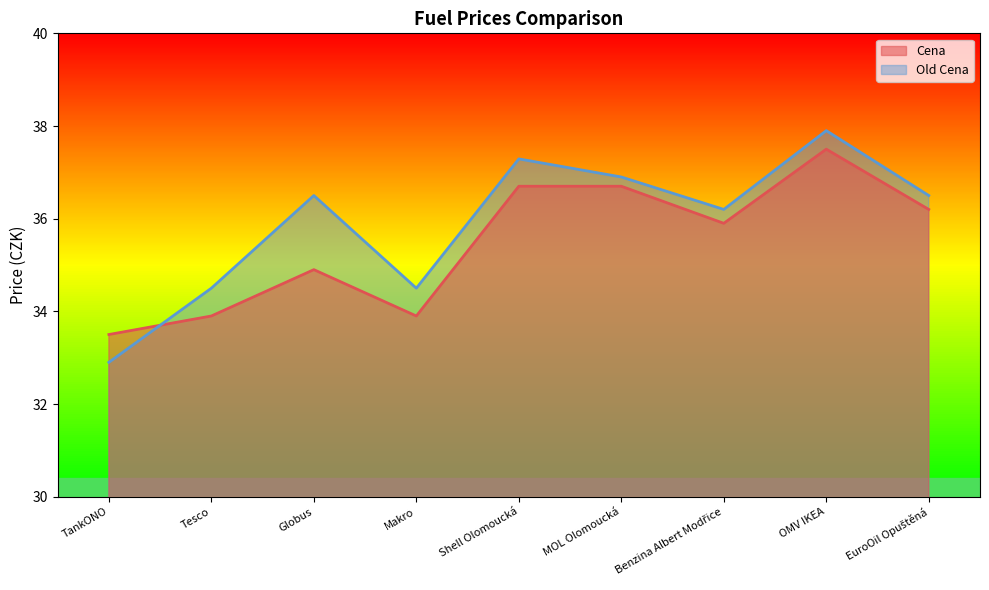

Between OMV IKEA and TankONO, which is larger?

OMV IKEA